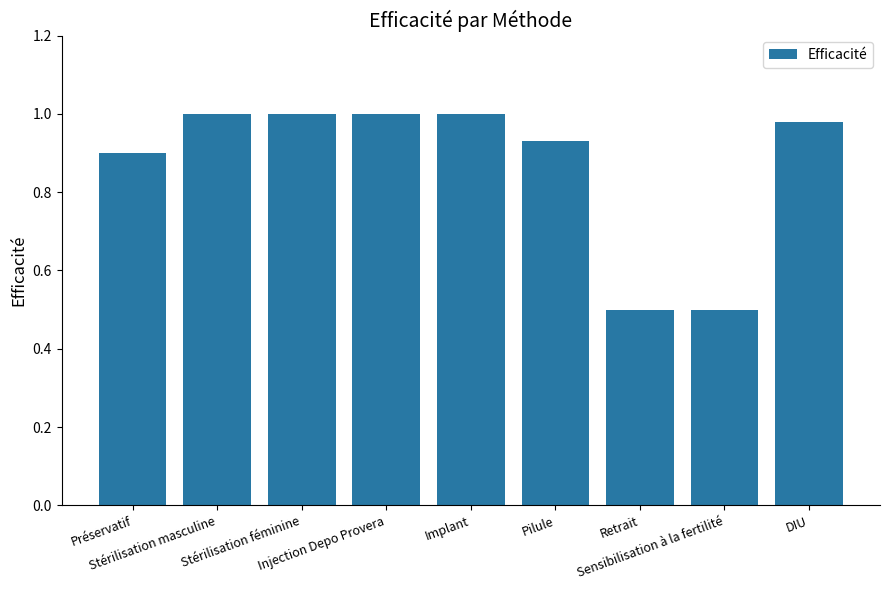

What is the difference between the maximum and minimum values?

0.5